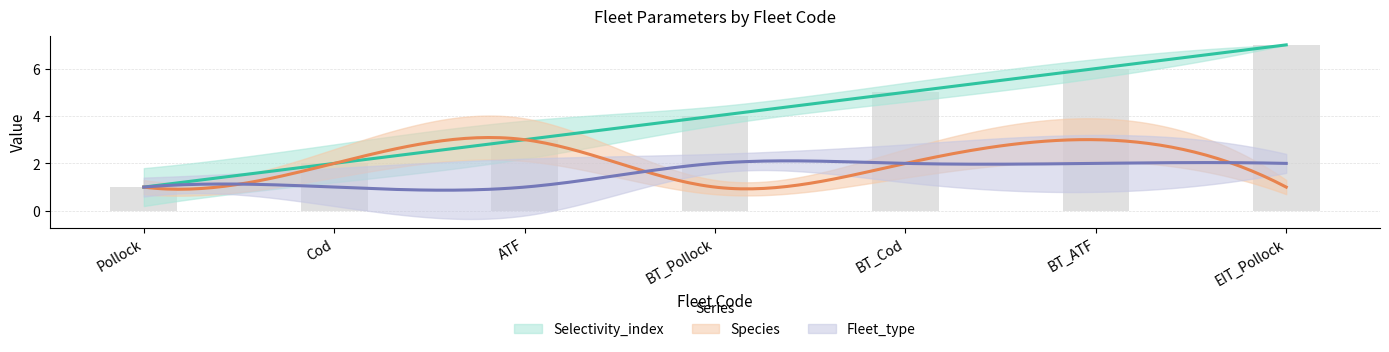

How many groups of bars are there?

7